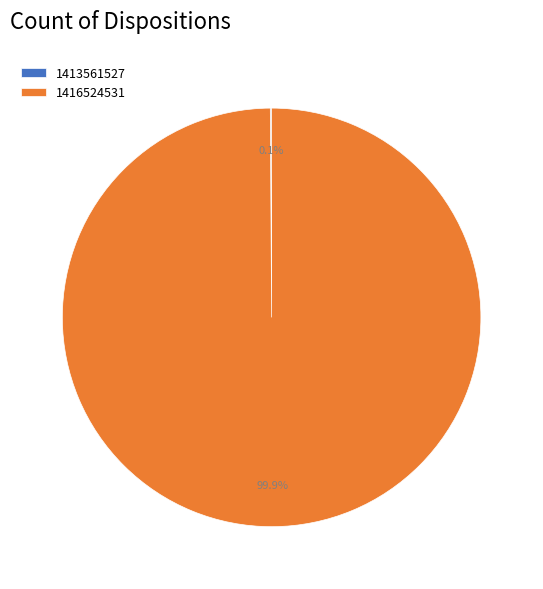

Which slice represents more than half of the pie?

1416524531